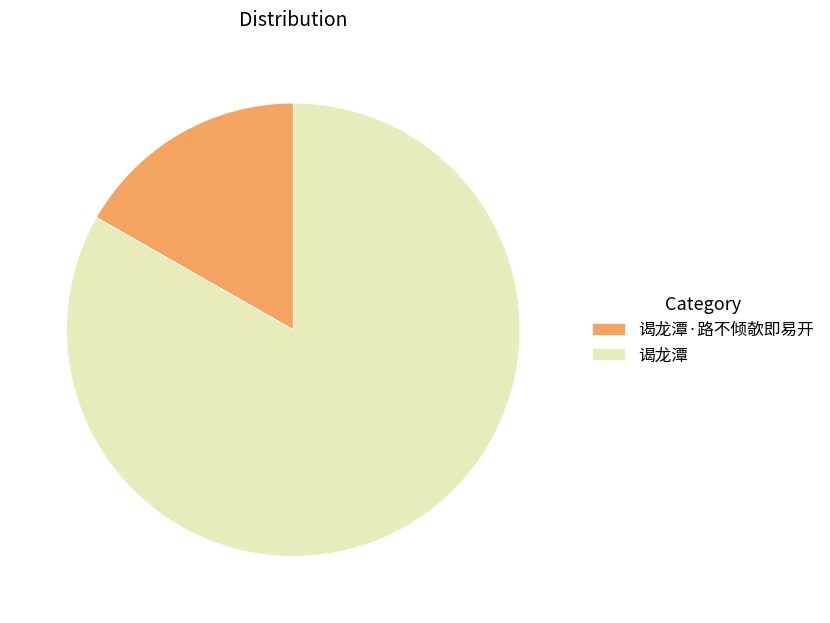

The 谒龙潭 slice represents 69% of the pie. True or false?

False